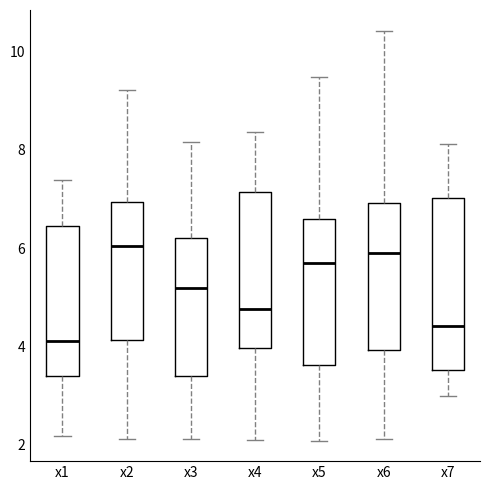

Reading left to right, read every box against the y-axis: the position of its median line, the range the box covers, and the ends of its whiskers. The values are not printed on the chart, so give them approximately, as read against the axis.

x1: median 4.2, box 3.4 to 6.4, whiskers 2.2 to 7.4
x2: median 6.0, box 4.2 to 7.0, whiskers 2.2 to 9.2
x3: median 5.2, box 3.4 to 6.2, whiskers 2.2 to 8.2
x4: median 4.8, box 4.0 to 7.2, whiskers 2.0 to 8.4
x5: median 5.6, box 3.6 to 6.6, whiskers 2.0 to 9.4
x6: median 5.8, box 4.0 to 7.0, whiskers 2.2 to 10.4
x7: median 4.4, box 3.6 to 7.0, whiskers 3.0 to 8.2